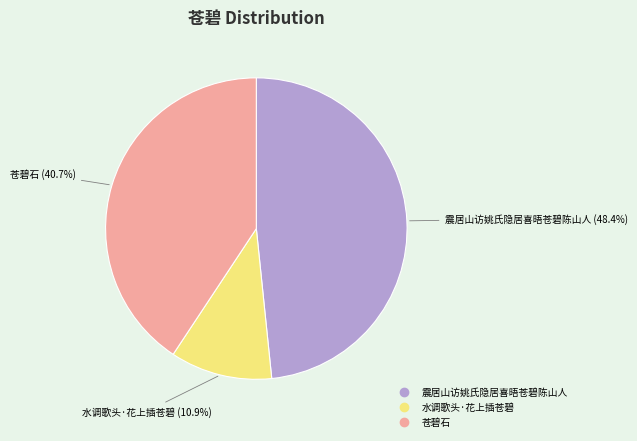

What percentage is the 苍碧石 slice, to the nearest percent?

41%